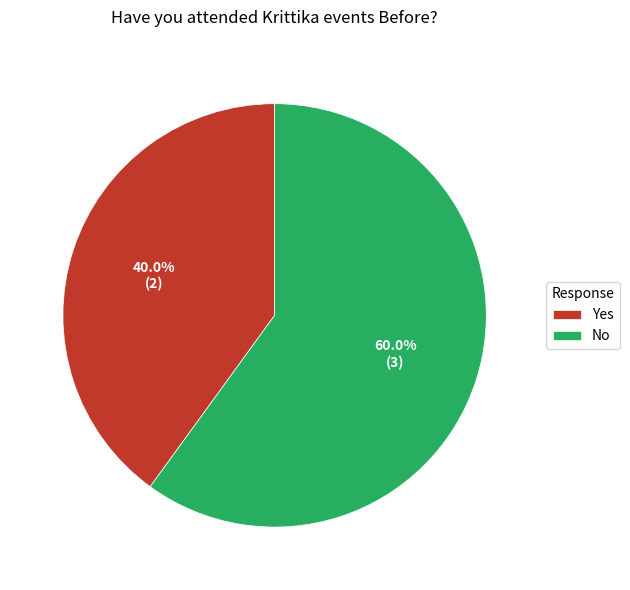

Which has a higher value, No or Yes?

No